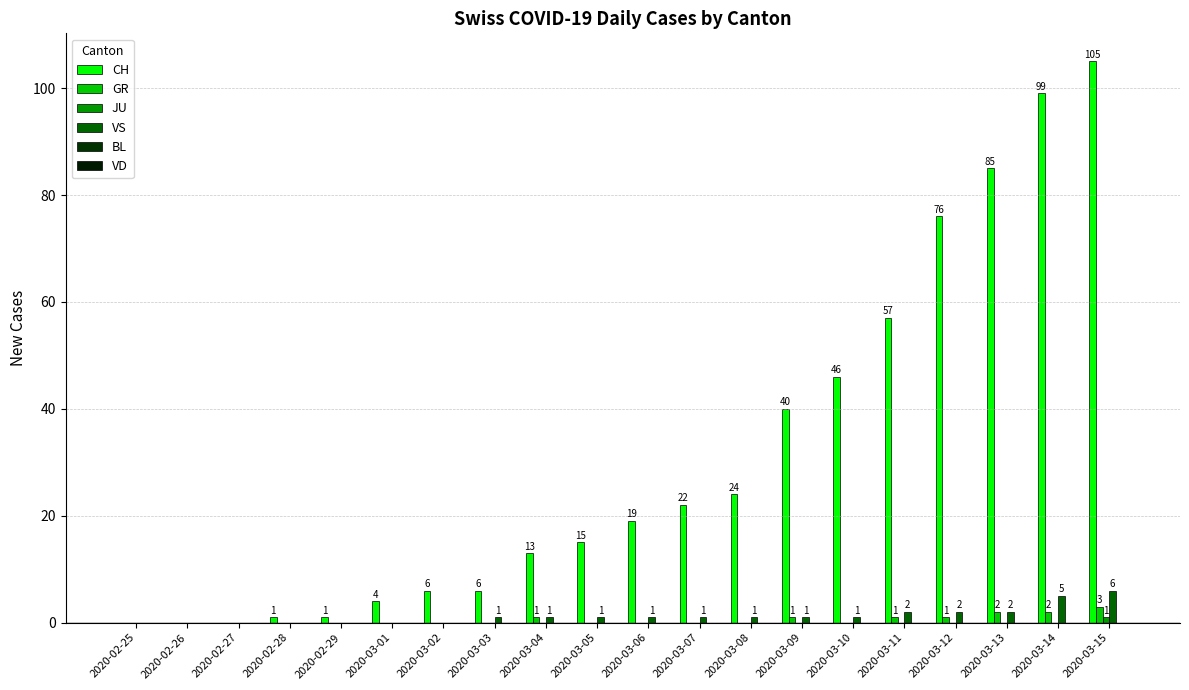

What is the spread (max minus min) of values at 2020-03-03?

6